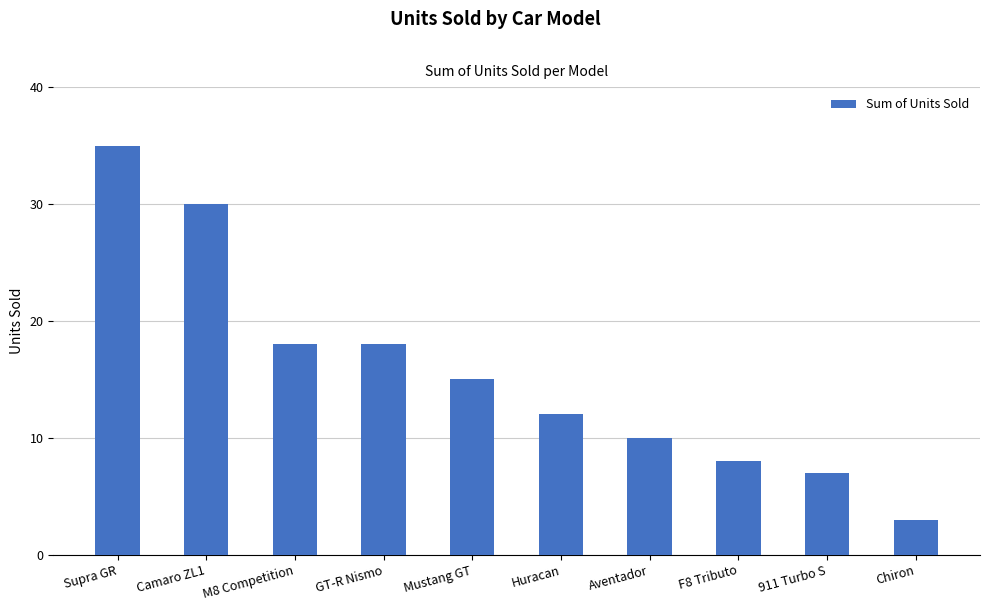

What is the difference between the maximum and second lowest values?

28